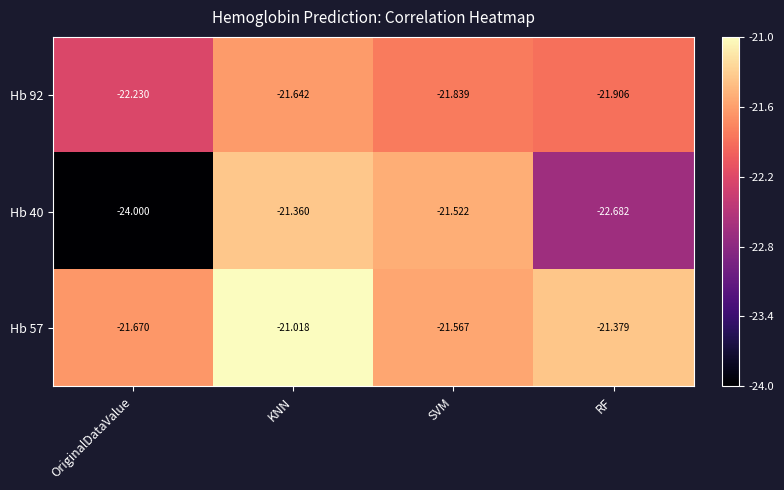

Rank the series at RF from lowest to highest value.

Hb 40, Hb 92, Hb 57